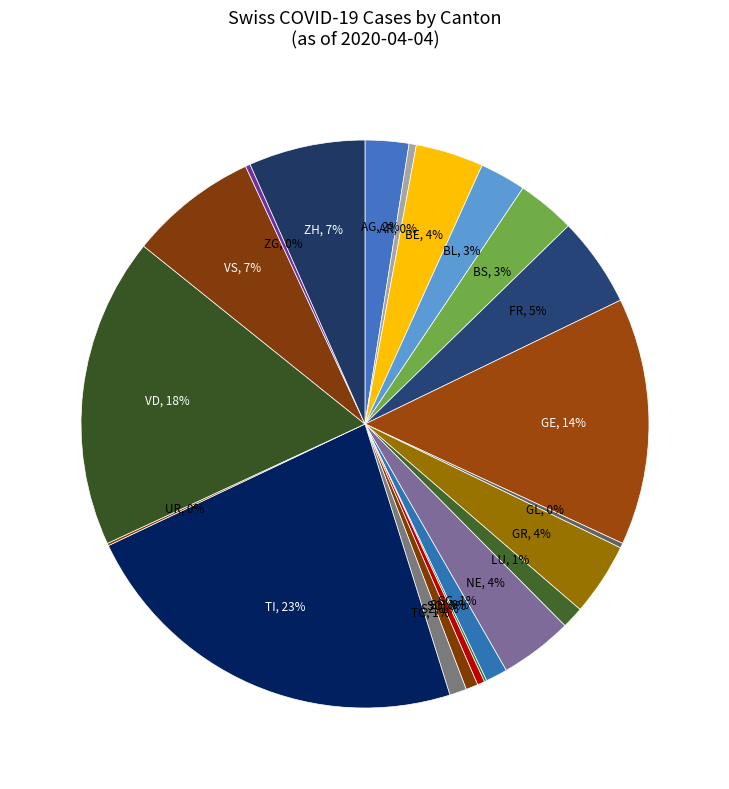

The BS slice represents 17% of the pie. True or false?

False